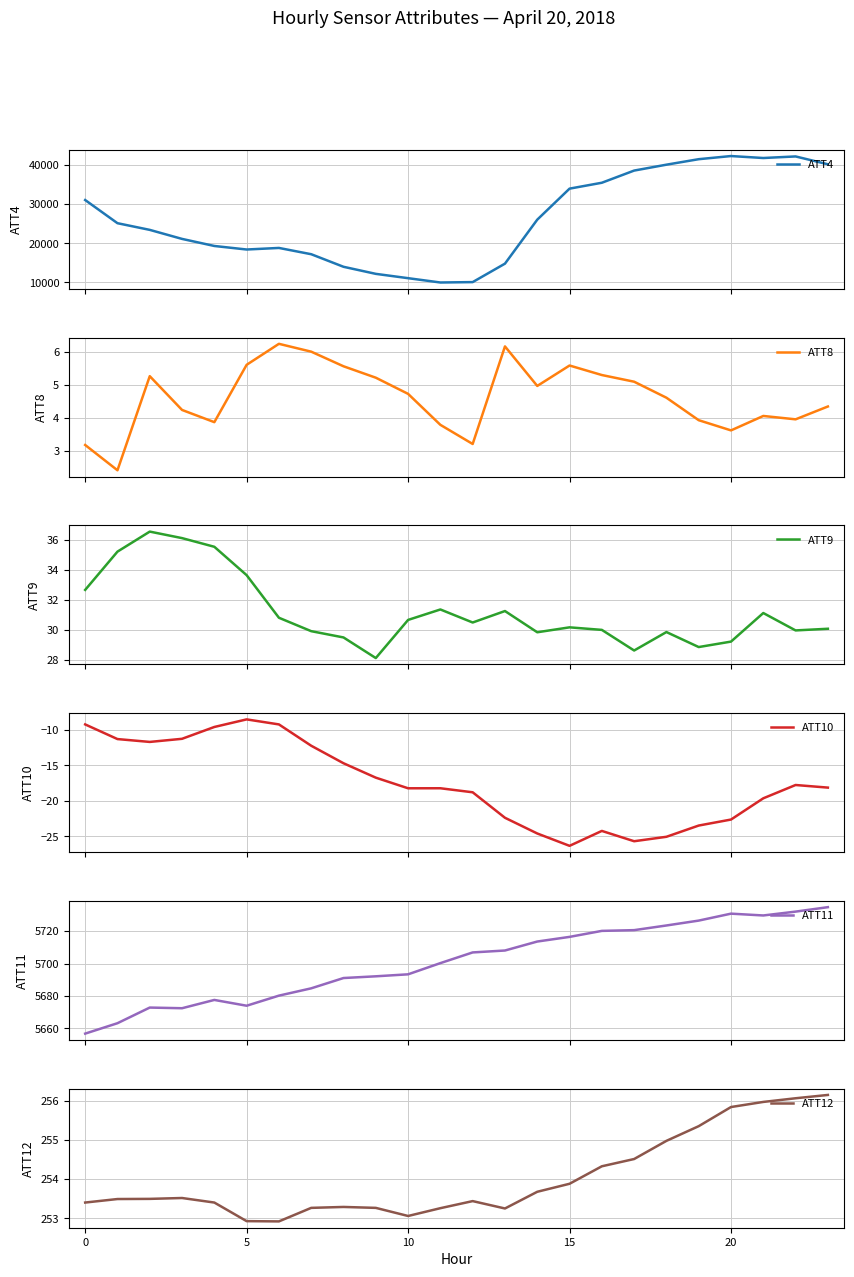

True or false: ATT9 has more than 2 interior local peaks.

True